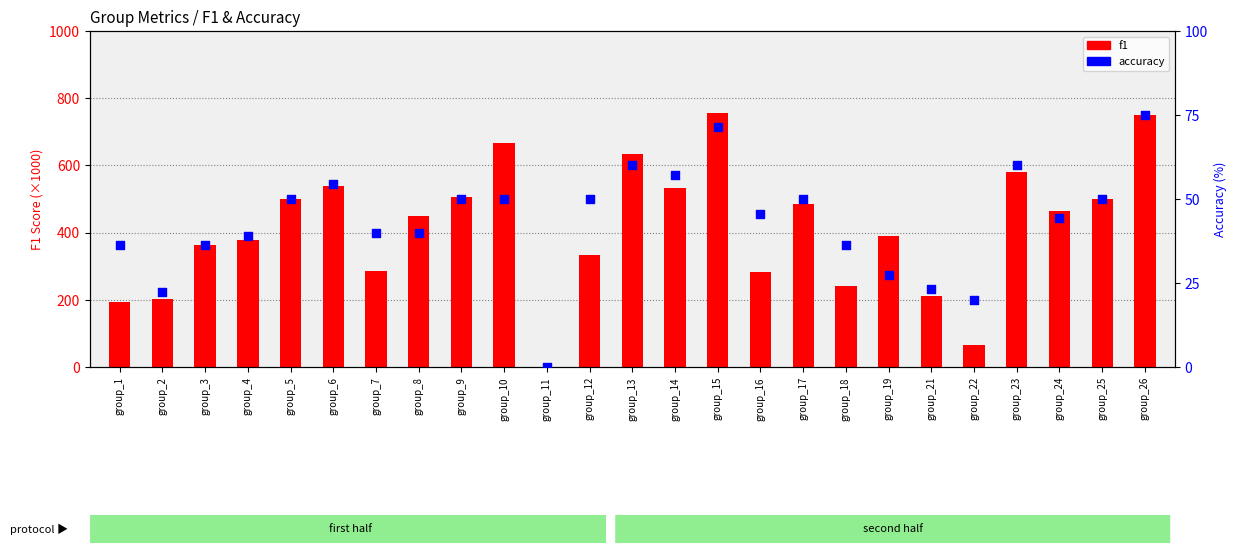

Is the value of f1 at group_10 greater than the value of accuracy at group_16?

Yes